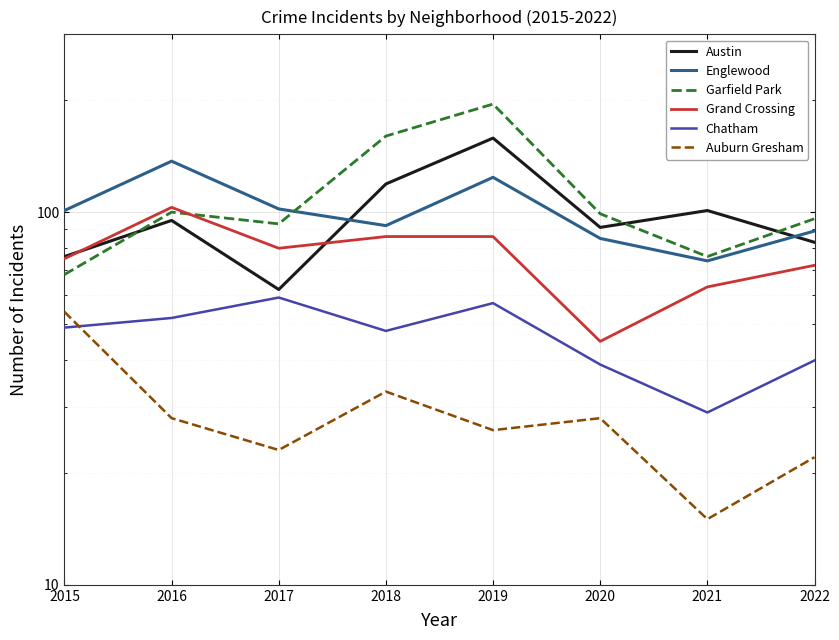

What is the difference between the maximum and minimum values in the Grand Crossing series?

58